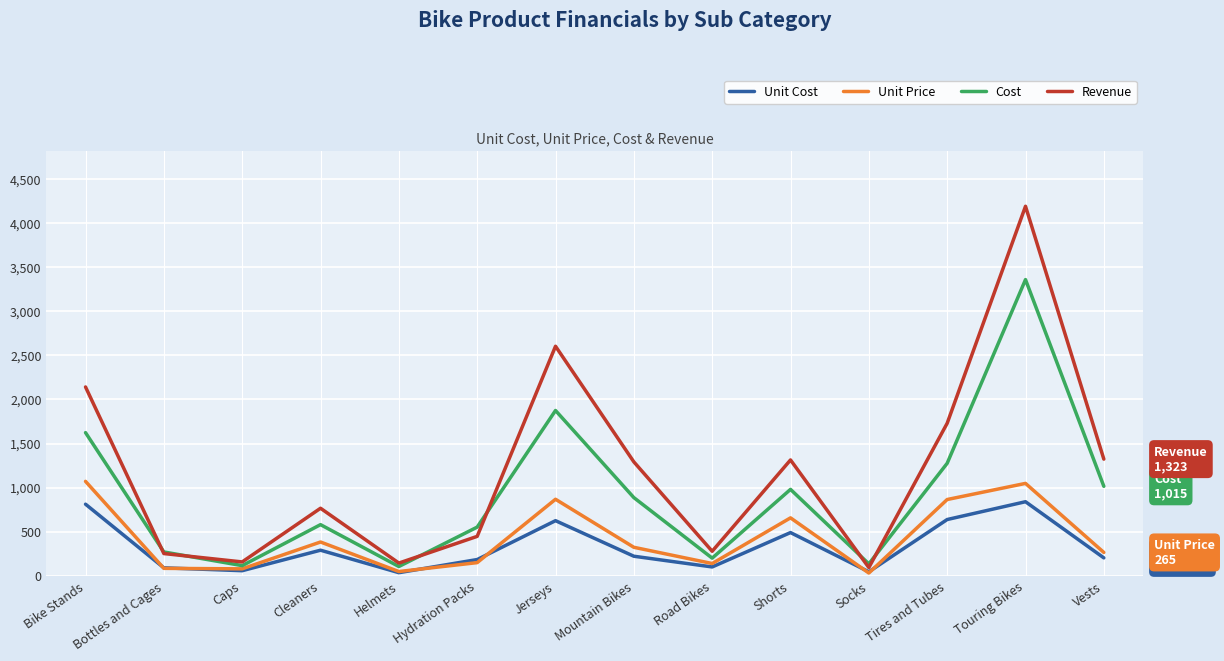

How many times do Unit Cost and Unit Price cross each other?

6